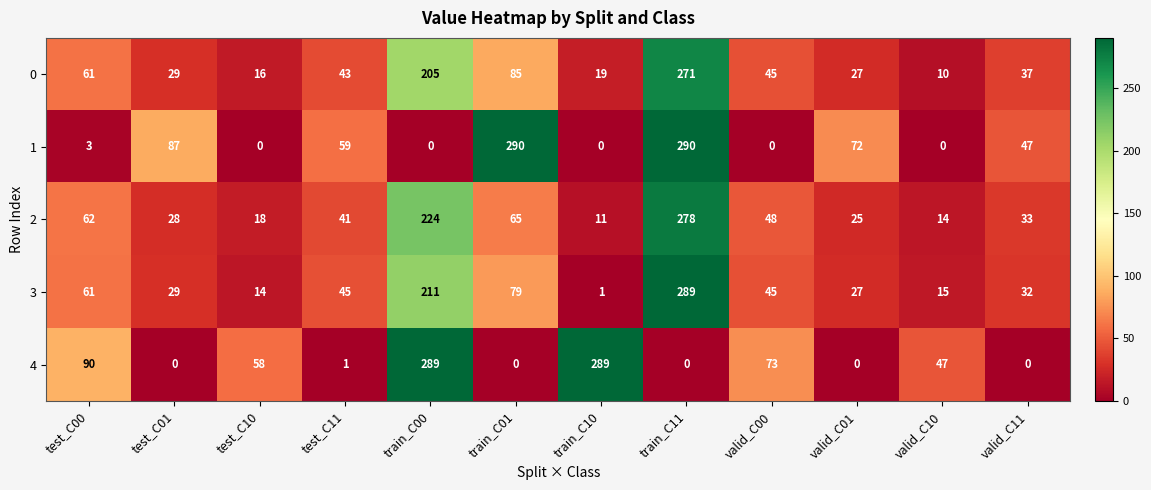

At which category is the sum across all series the highest?

train_C11